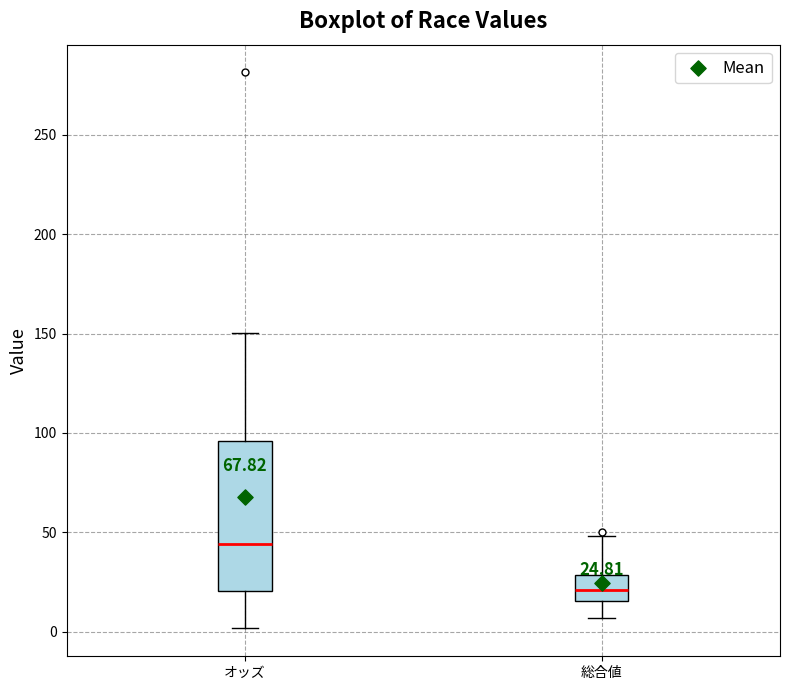

Which box has the highest median line?

オッズ